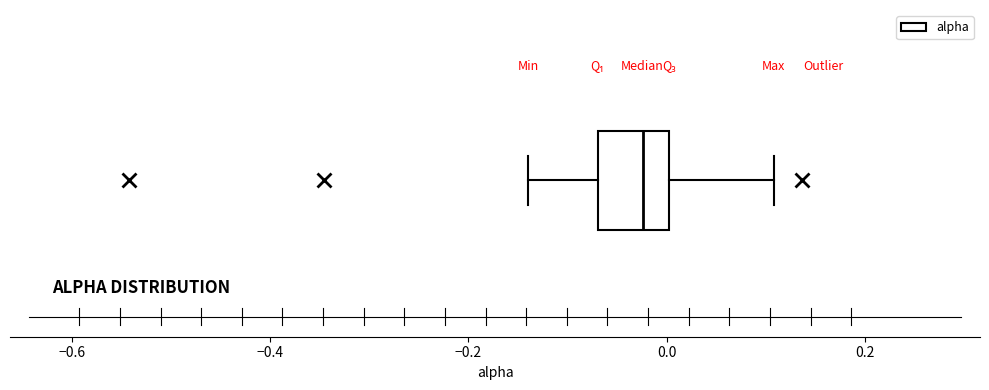

Transcribe this box plot: give where the median line is, the range the box spans, and where the two whiskers end, as read against the x-axis. The values are not printed on the chart, so give them approximately, as read against the axis.

median -0.02, box -0.06 to 0.00, whiskers -0.14 to 0.10